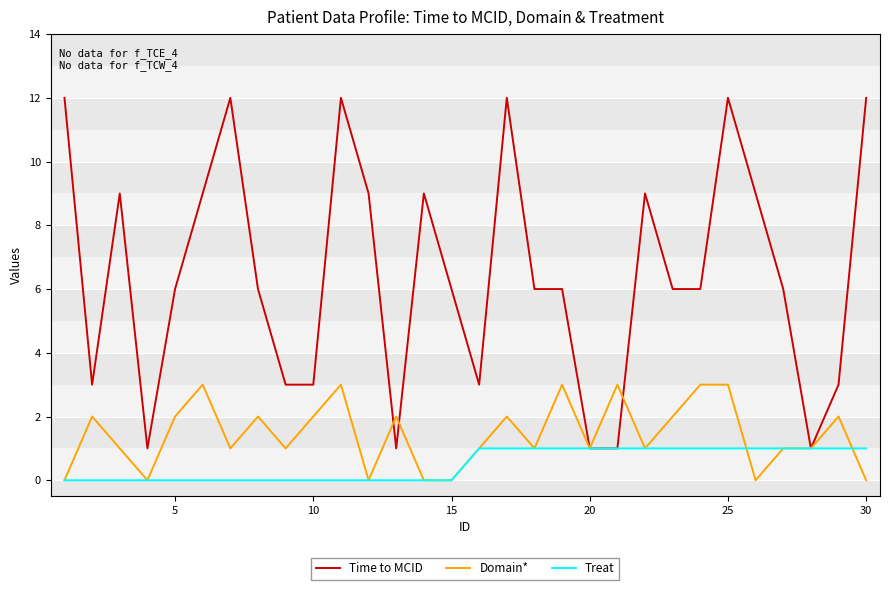

List the series in order of their peak value, highest first.

Time to MCID, Domain*, Treat